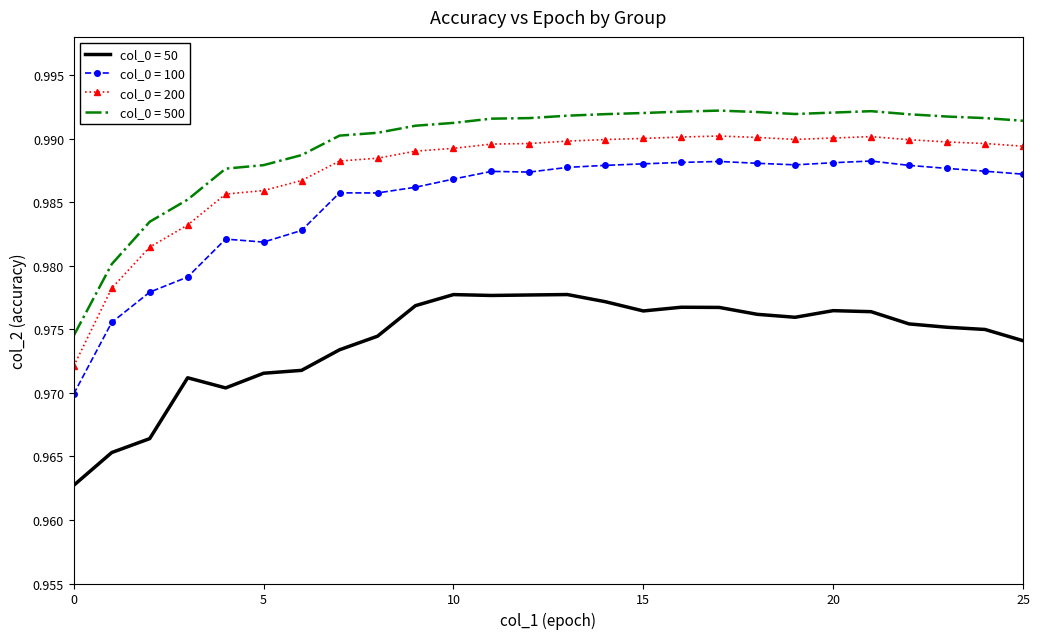

True or false: col_0 = 50 and col_0 = 200 intersect in this chart.

False